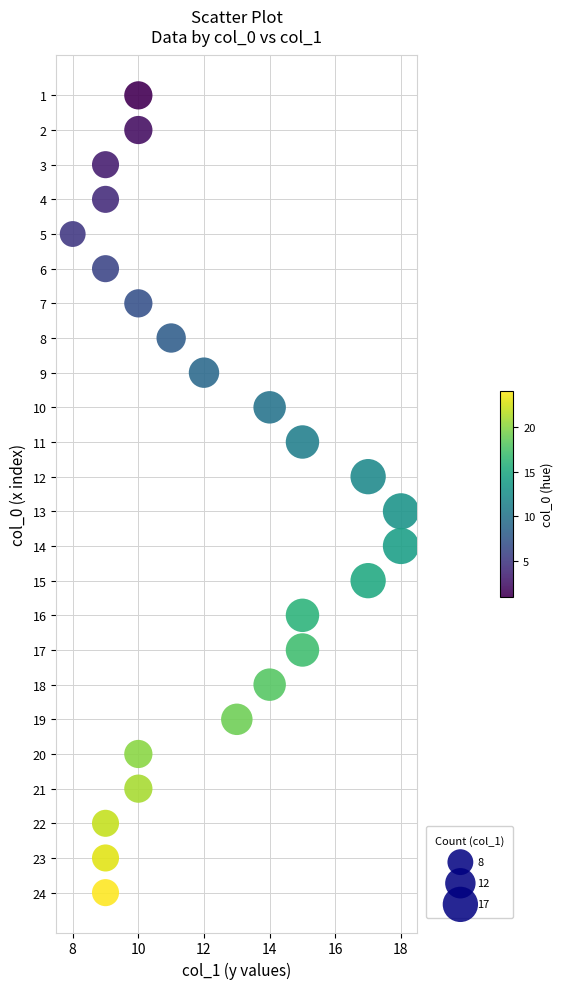

What is the range of Y values (max minus min)?

23